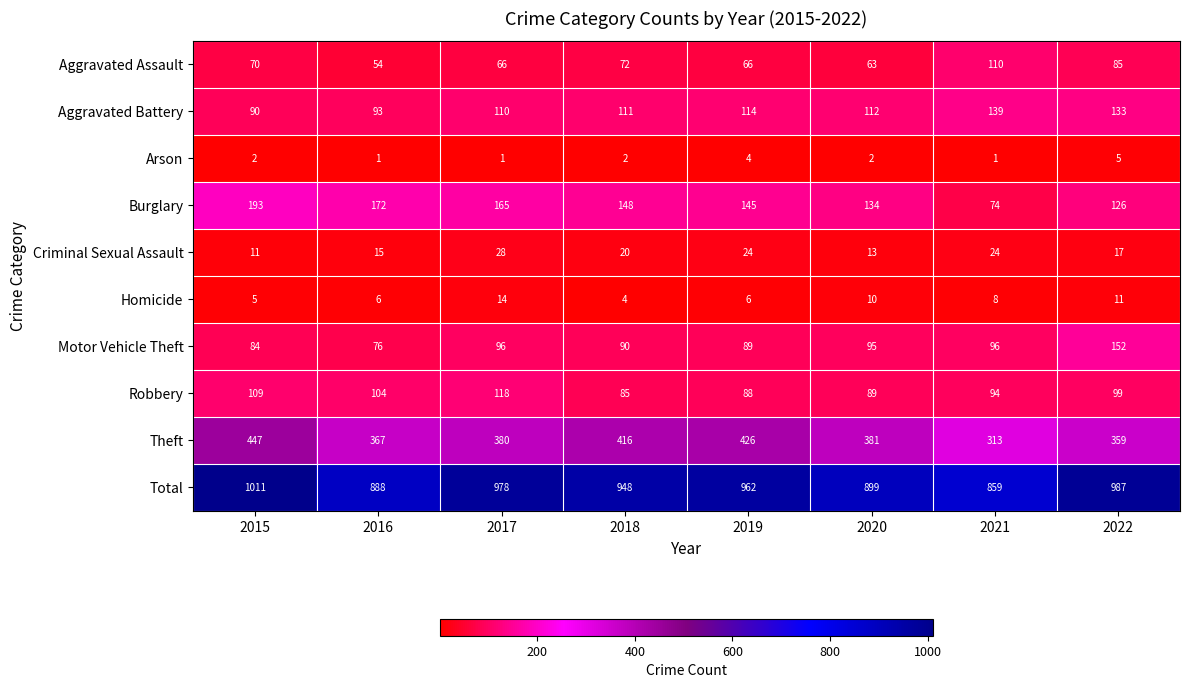

Which series has the largest total across all categories?

Total